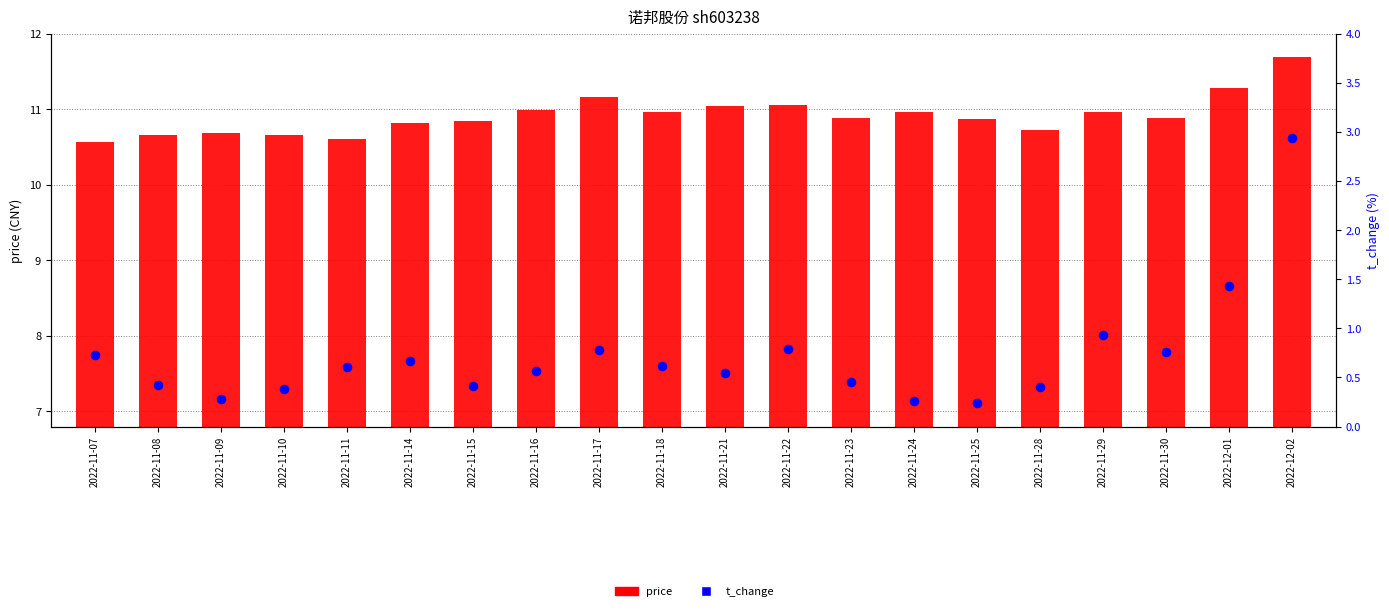

Which series has the largest Y range (max minus min)?

t_change